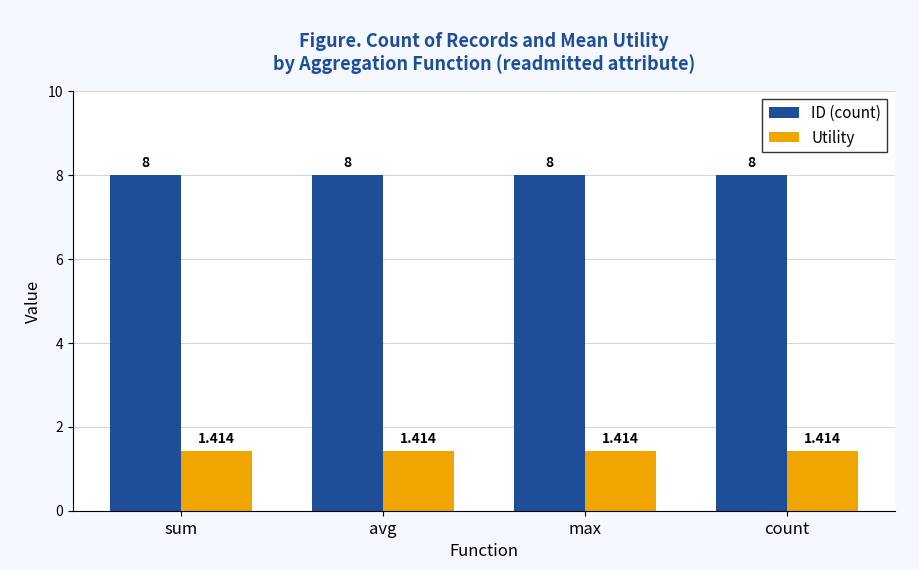

Rank the series by their maximum value, from lowest to highest.

Utility, ID (count)